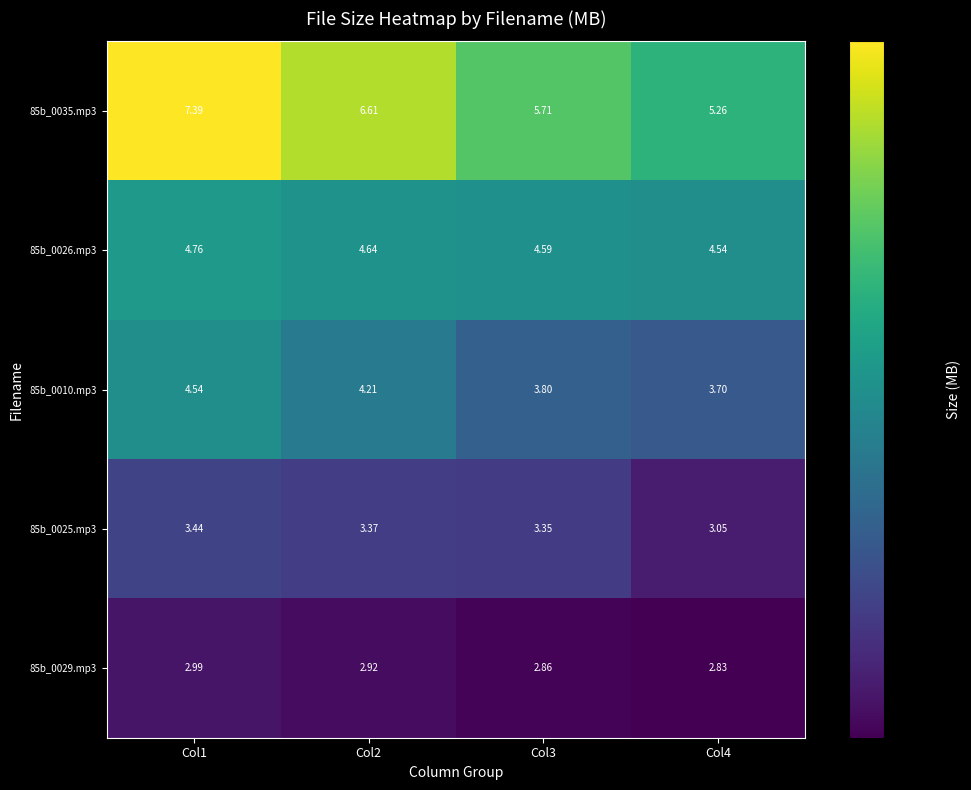

What is the maximum value shown in the chart?

7.4